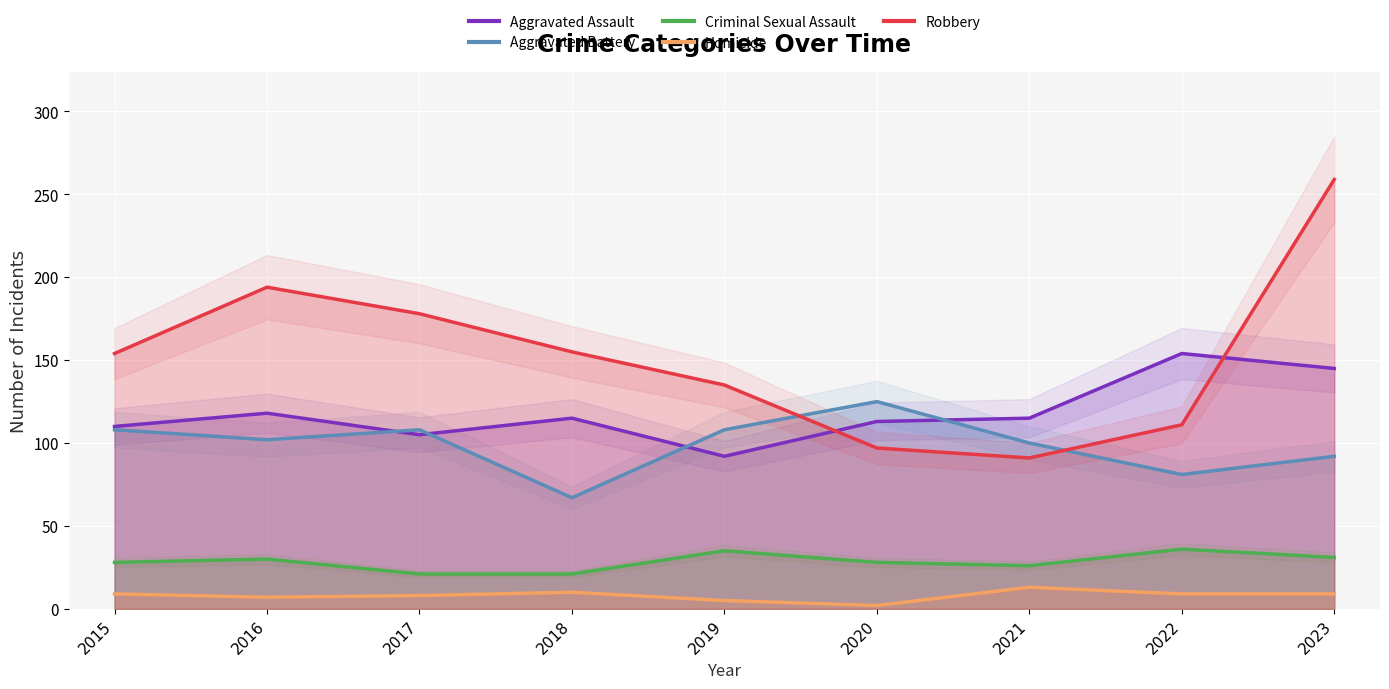

True or false: Homicide and Robbery intersect in this chart.

False